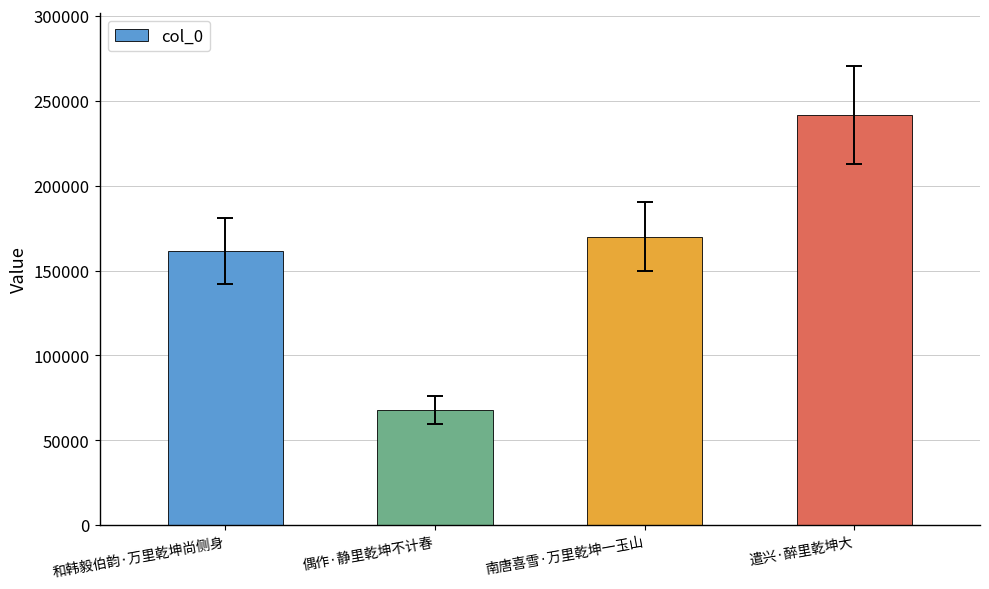

Is it true that the value at 偶作·静里乾坤不计春 is 31348?

False